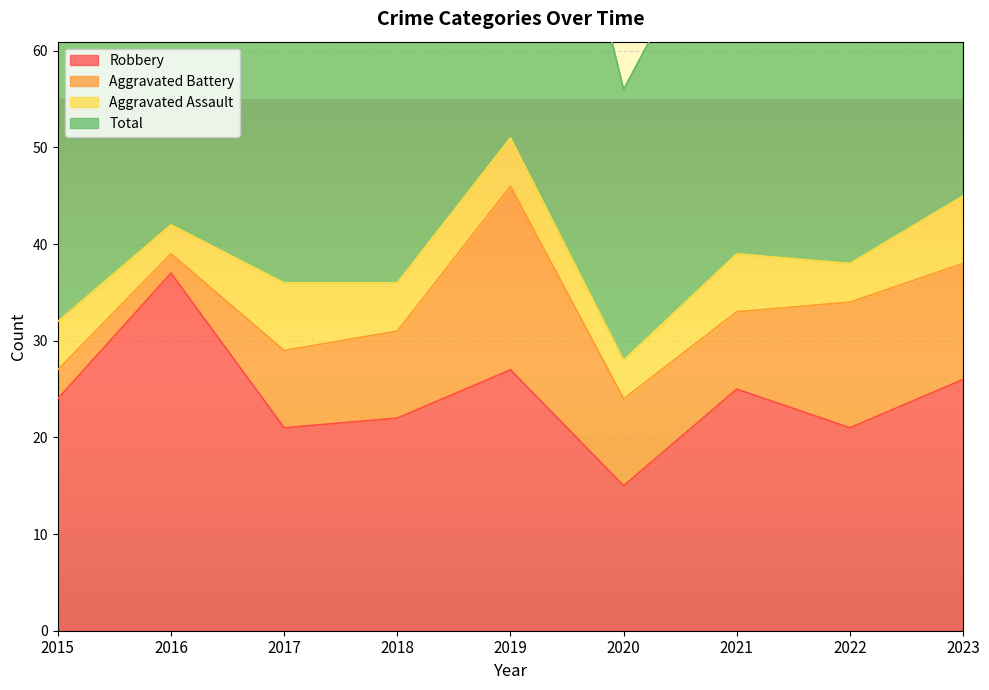

The value of Robbery at 2015 is 40. True or false?

False